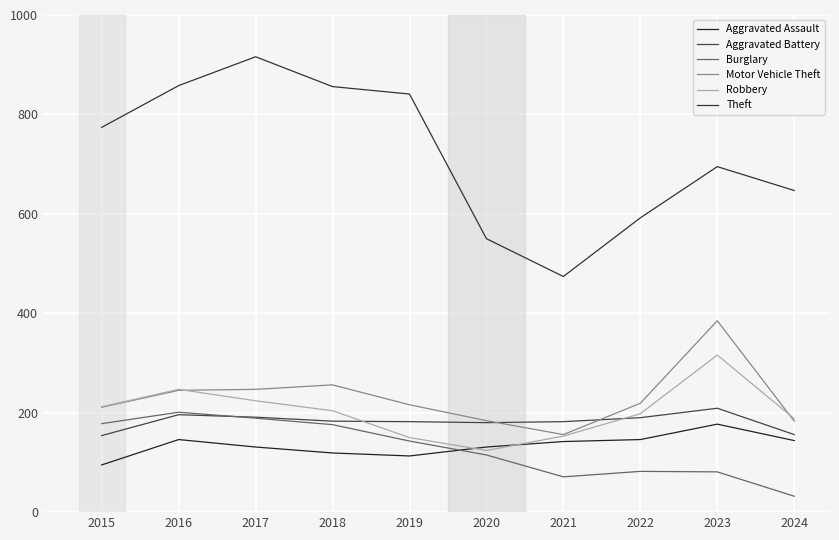

How many lines are shown in the chart?

6